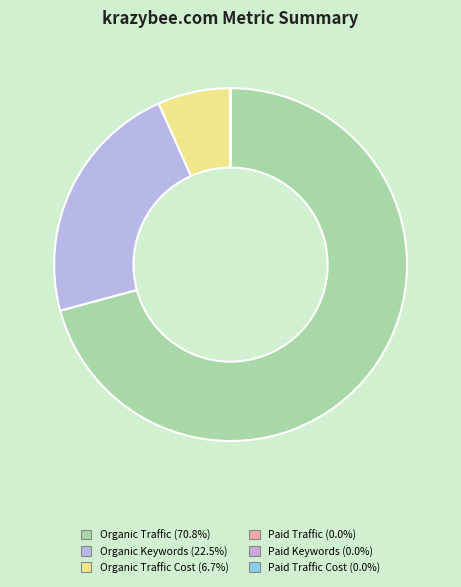

How many segments does this pie chart have?

6